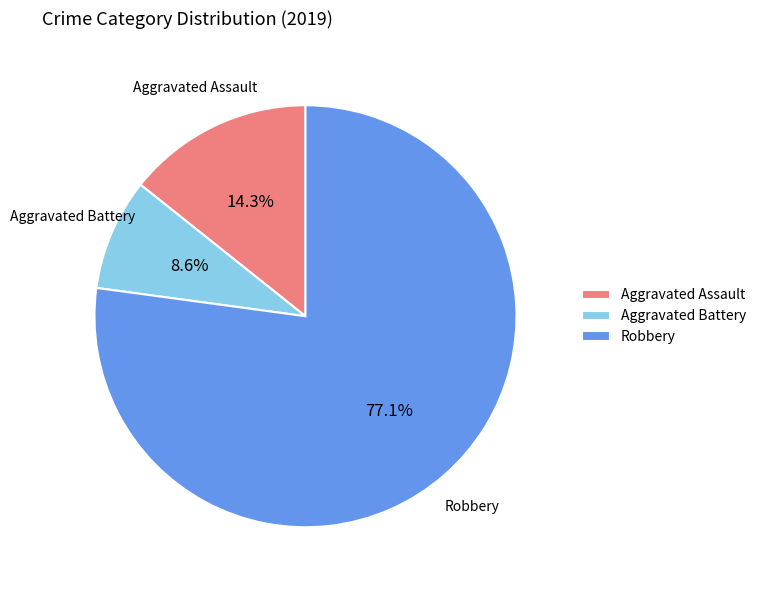

Which has a higher value, Robbery or Aggravated Battery?

Robbery